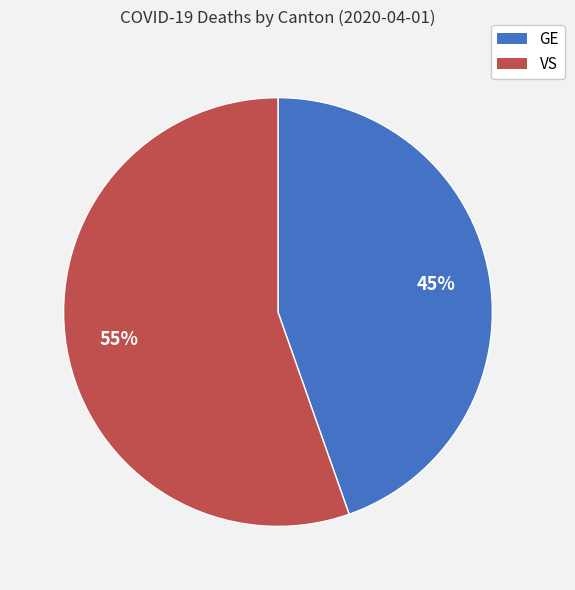

Which slice is the smallest?

GE